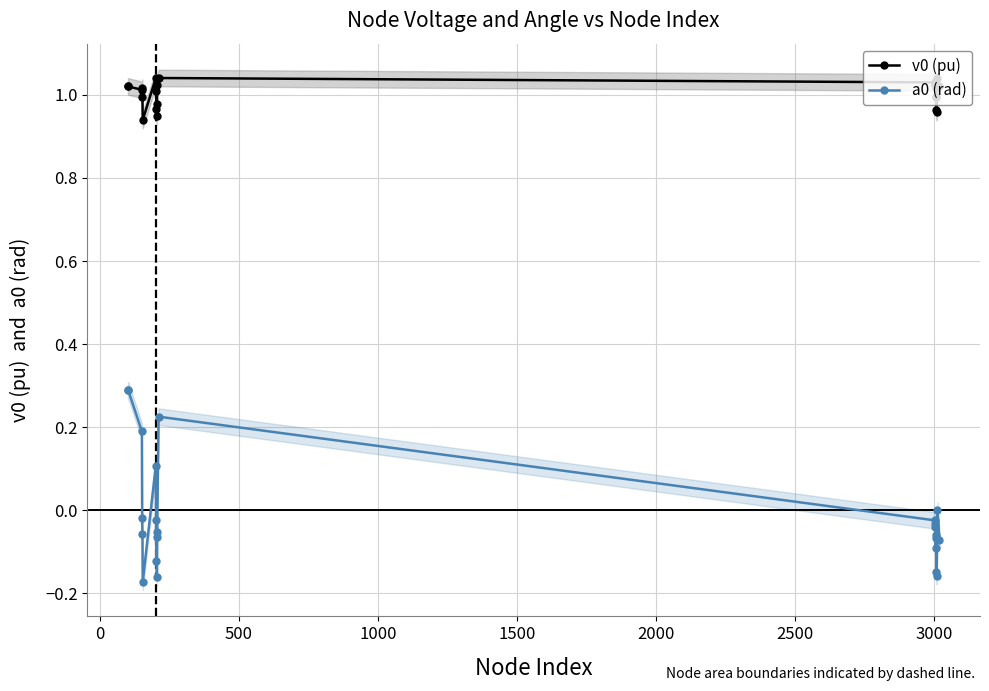

Rank the series by their maximum value, from highest to lowest.

v0 (pu), a0 (rad)